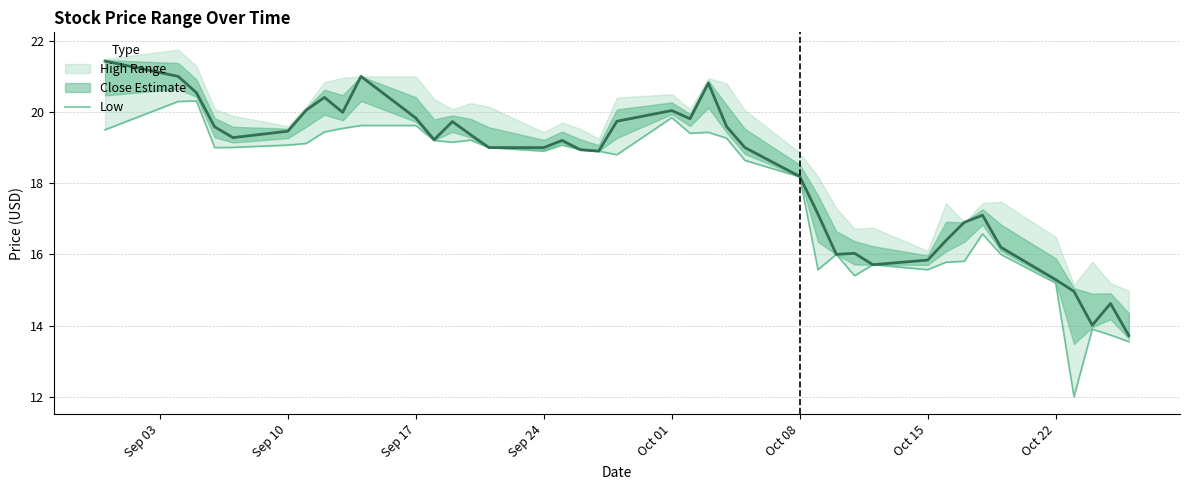

How many interior local peaks (higher than both neighbors) does the data have?

9